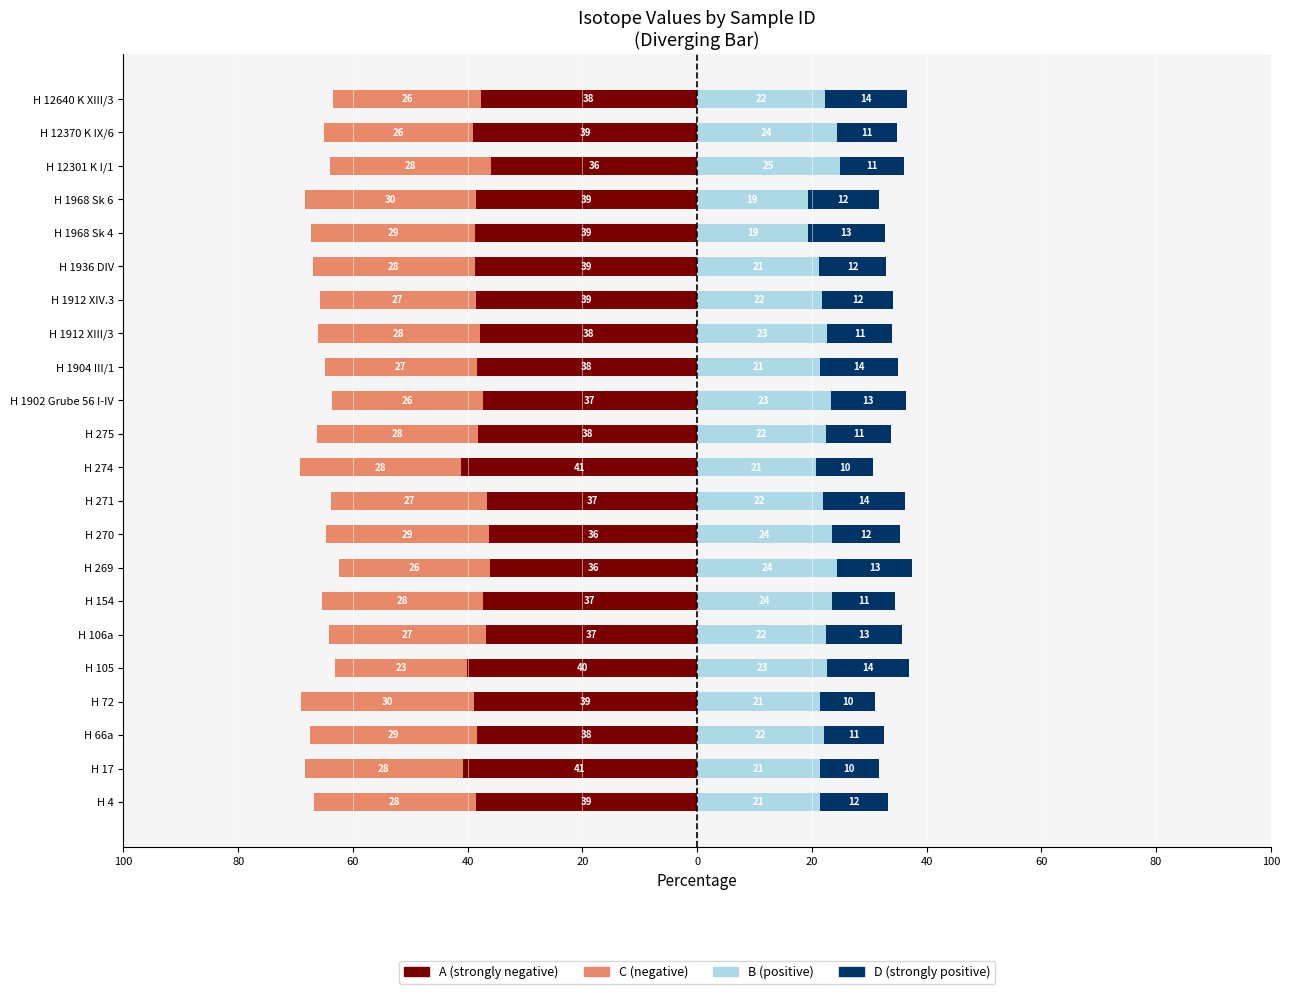

At how many categories does at least one series exceed -30?

22